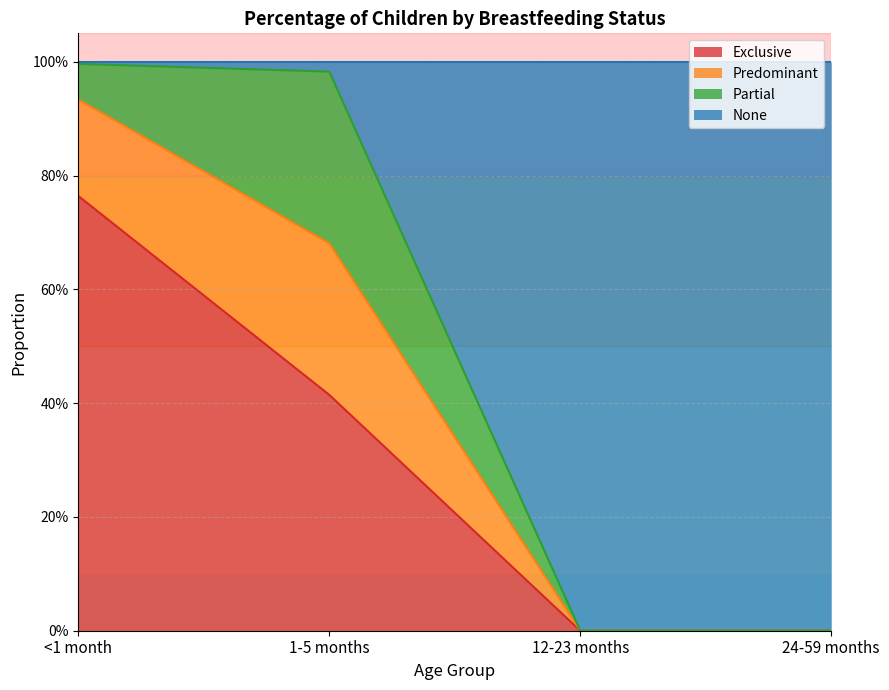

What is the label of the 3rd point from the left?

12-23 months